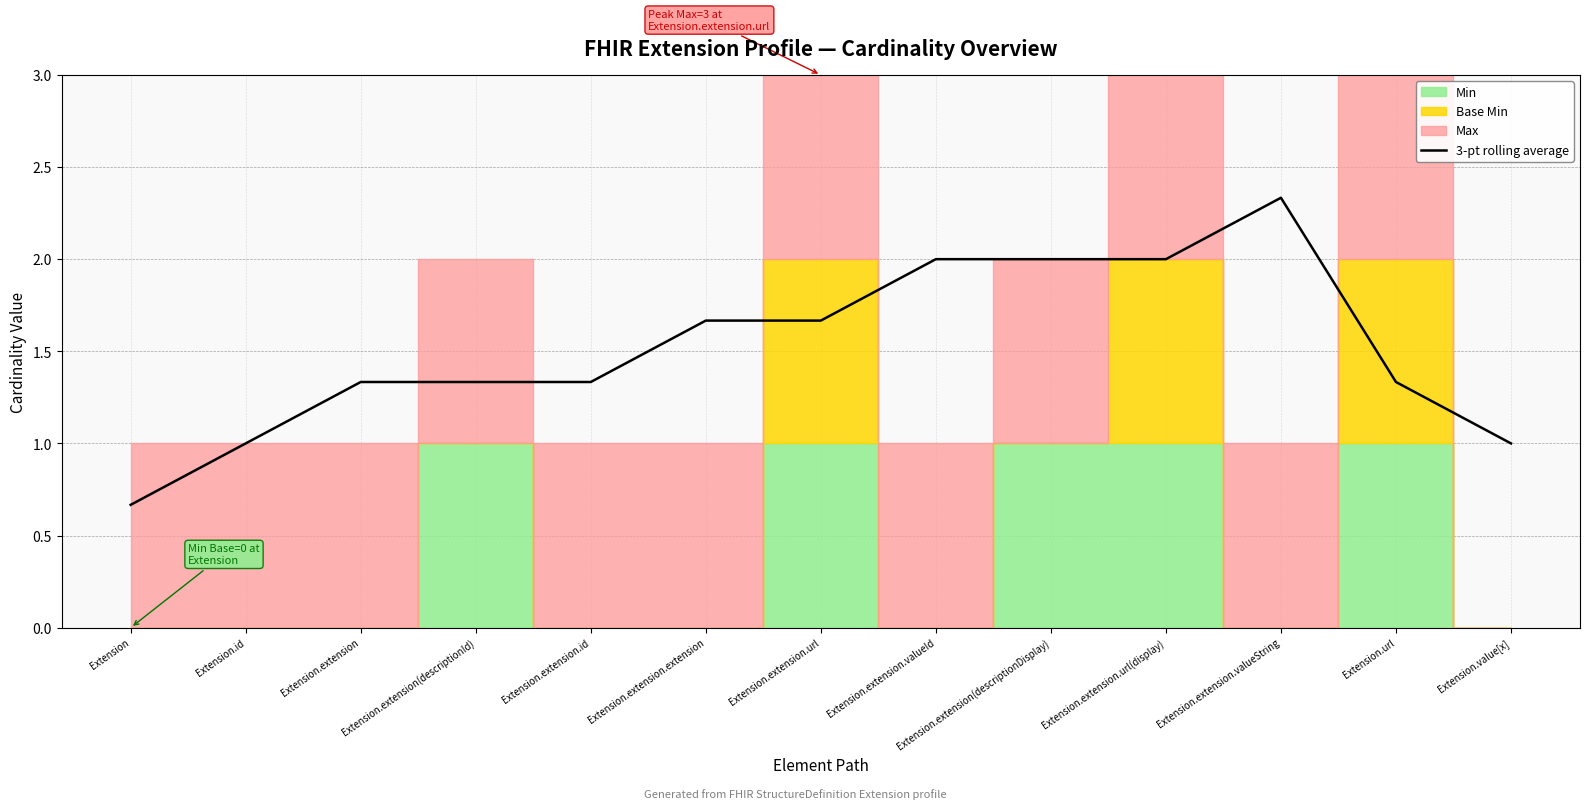

Does the chart display data point markers on the line(s)?

No